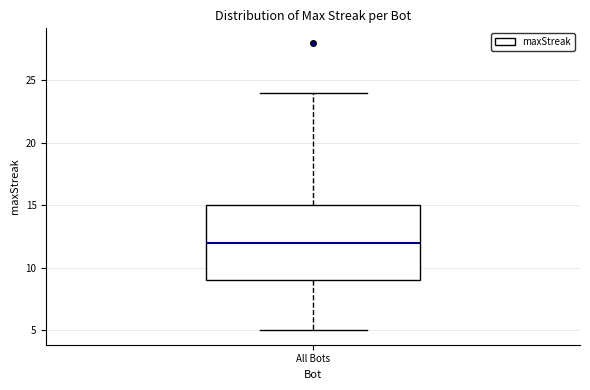

Read this box plot against the y-axis: the position of the median line, the range covered by the box, and the ends of both whiskers. The values are not printed on the chart, so give them approximately, as read against the axis.

median 12, box 9 to 15, whiskers 5 to 24